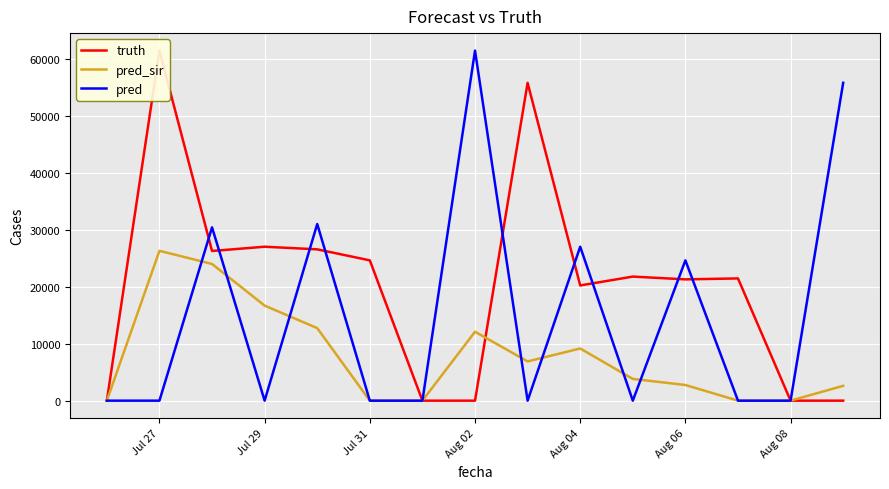

Is it true that truth equals -21665 at Jul 27?

False